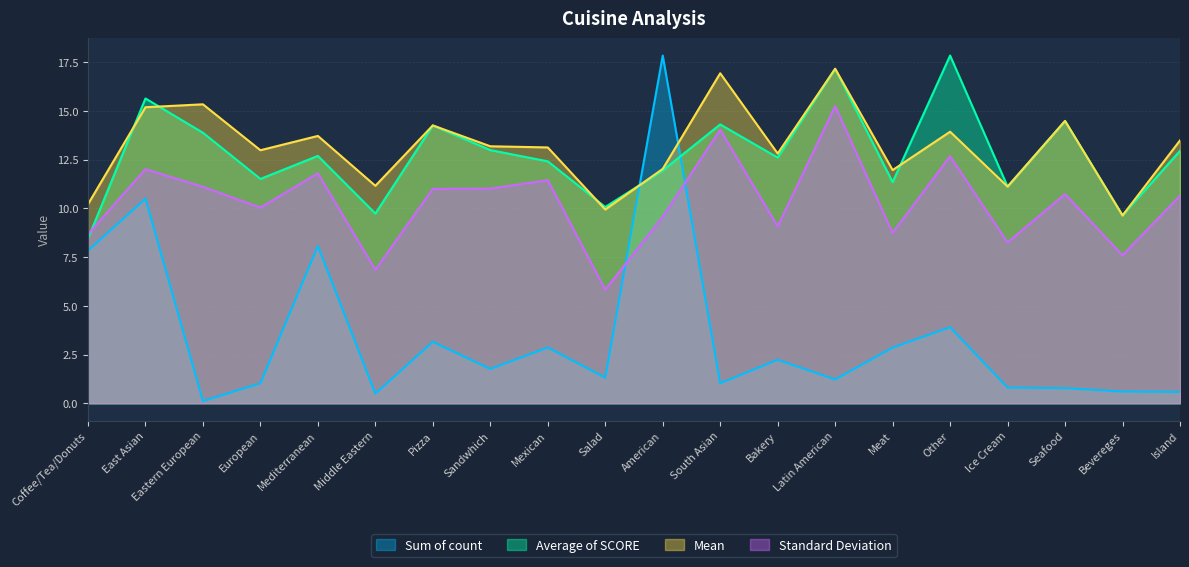

Reading left to right, transcribe all the data shown in this chart.

Sum of count: 7.8	10.5	0.1	1.0	8.1	0.5	3.1	1.8	2.9	1.3	17.8	1.0	2.2	1.2	2.9	3.9	0.8	0.8	0.6	0.6
Average of SCORE: 8.4	15.6	13.9	11.5	12.7	9.7	14.3	13.0	12.4	10.1	11.9	14.3	12.6	17.2	11.3	17.8	11.1	14.5	9.6	12.9
Mean: 10.2	15.2	15.3	13.0	13.7	11.2	14.3	13.2	13.1	9.9	12.0	16.9	12.8	17.2	12.0	13.9	11.1	14.5	9.6	13.5
Standard Deviation: 8.7	12.0	11.1	10.0	11.8	6.8	11.0	11.0	11.4	5.8	9.6	14.0	9.1	15.2	8.7	12.7	8.2	10.7	7.6	10.6